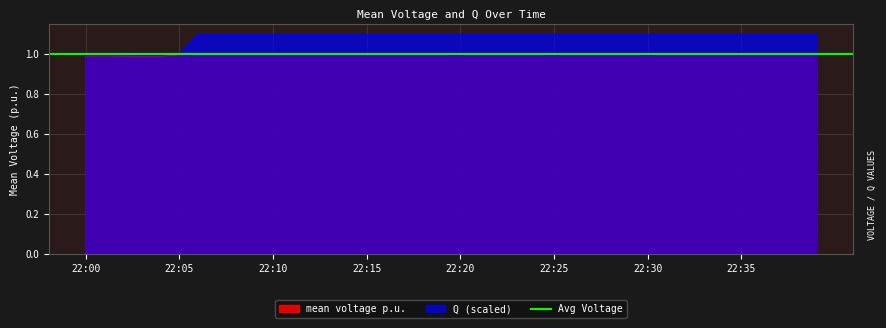

Which series has the widest spread of values?

Q